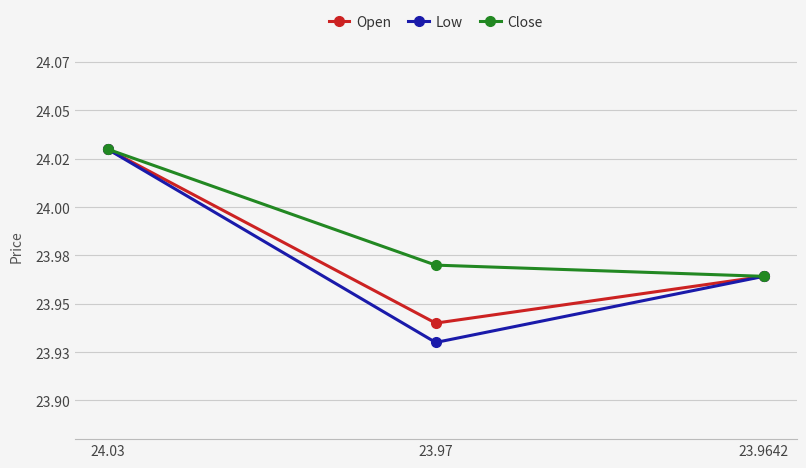

Reading right to left, transcribe all the data shown in this chart.

Open: 24.0	23.9	24.0
Low: 24.0	23.9	24.0
Close: 24.0	24.0	24.0